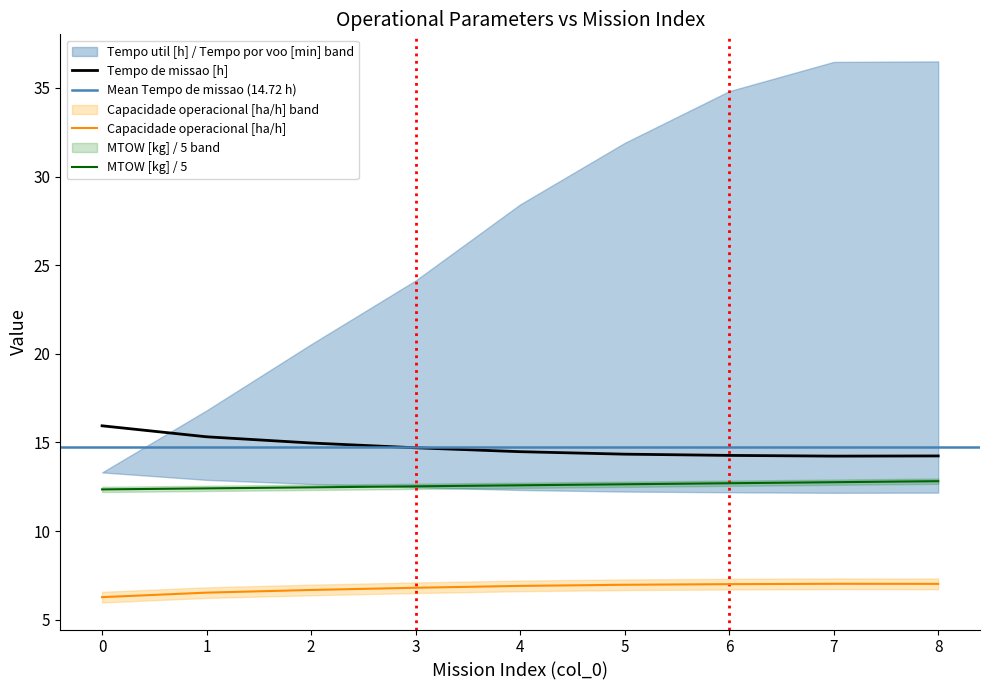

What is the value of the Tempo de missao [h] point at the 7th from the left?

14.3